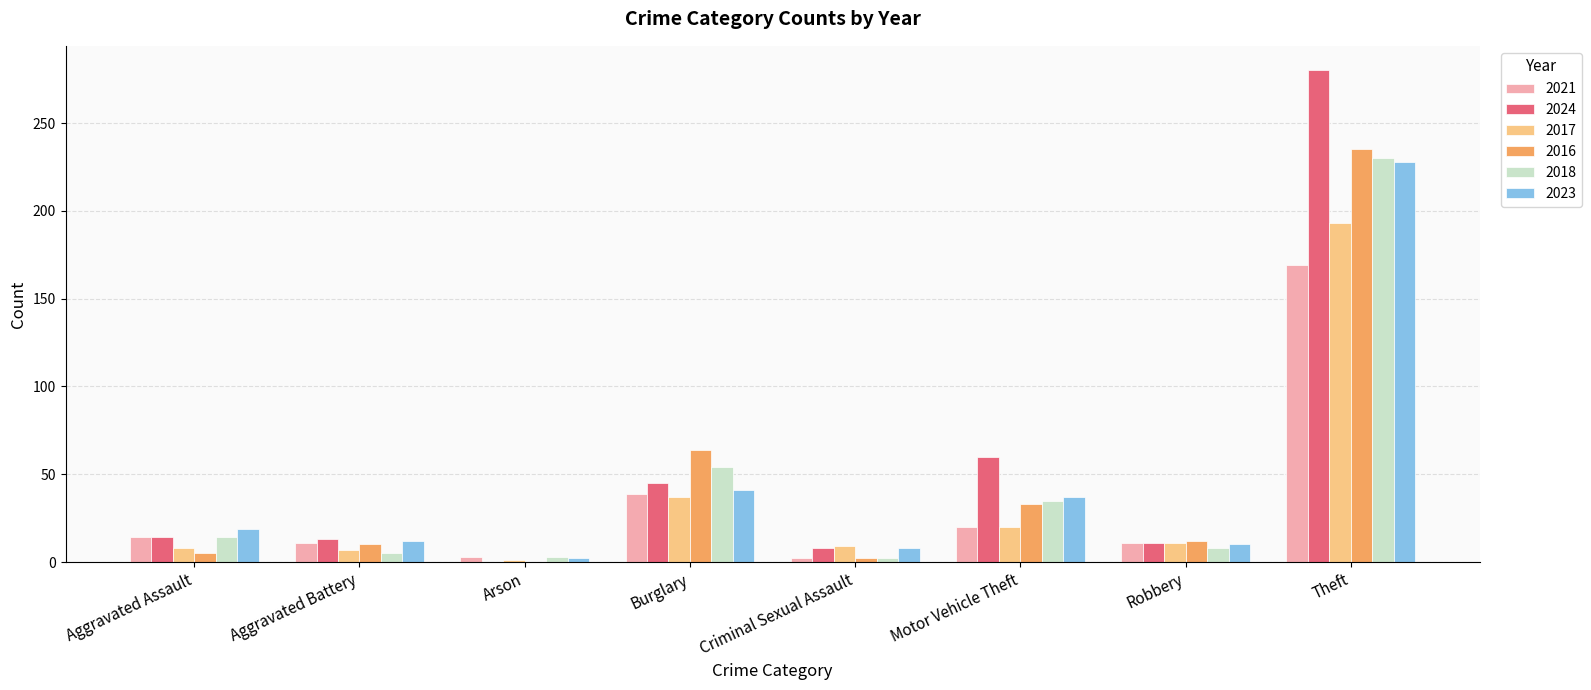

At which category is the sum across all series the highest?

Theft